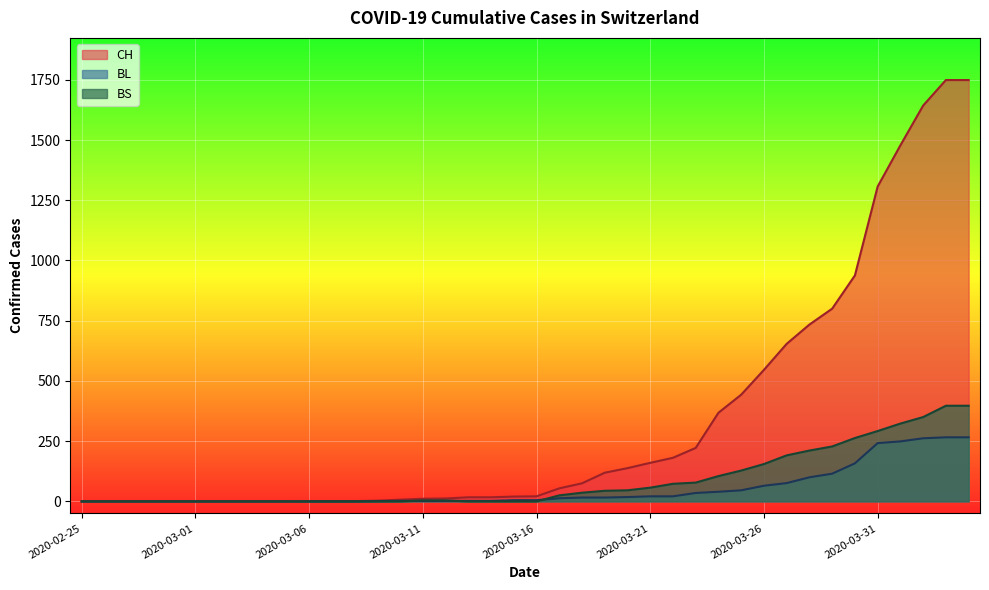

How many data points does each series have?

40